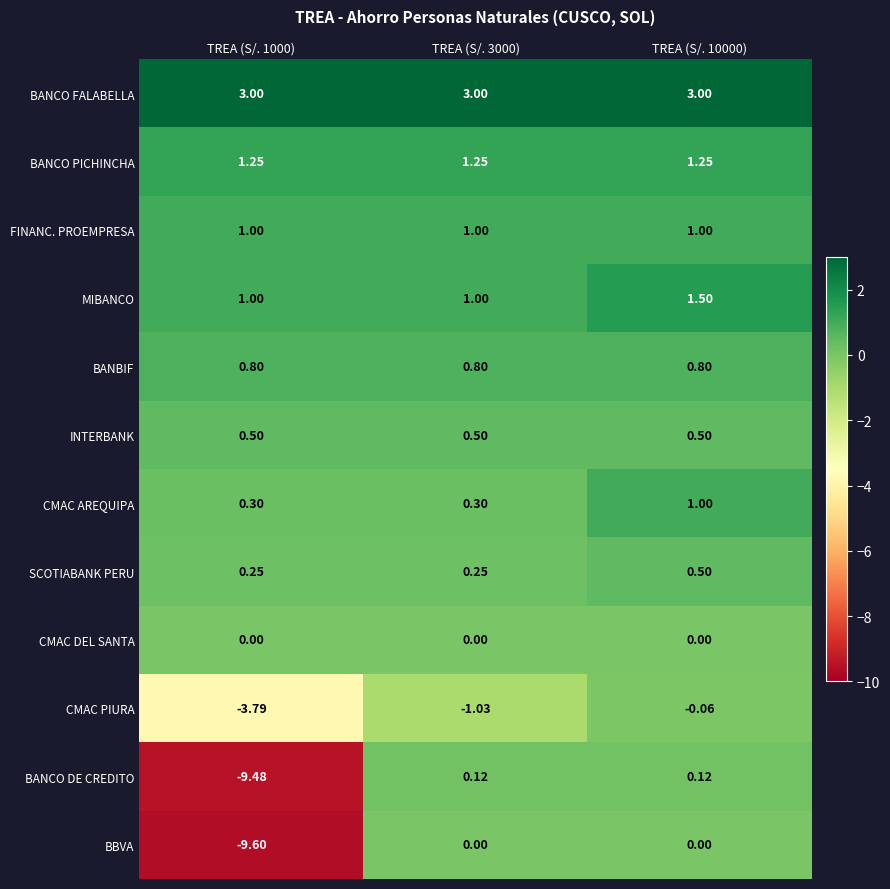

Between TREA (S/. 3000) and TREA (S/. 10000), which series saw the biggest shift?

CMAC PIURA